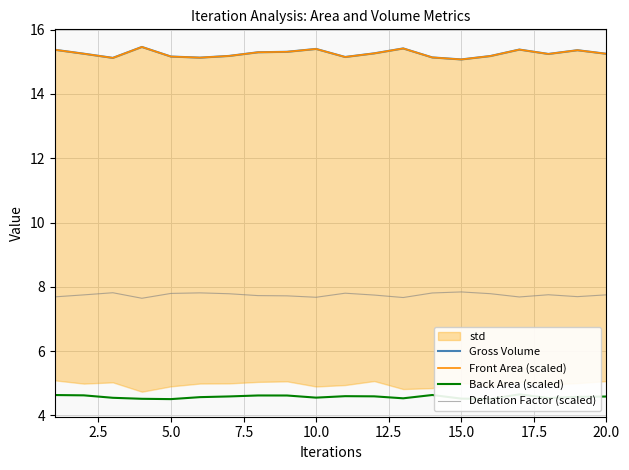

True or false: Front Area (scaled) and Deflation Factor (scaled) cross at least once.

False